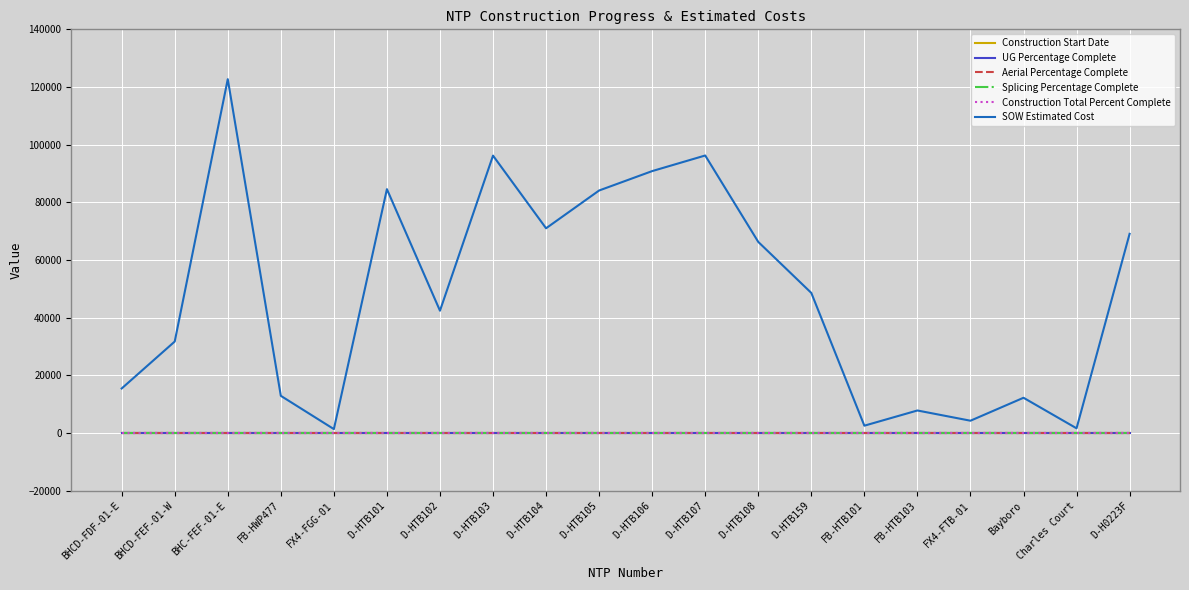

Does the chart display data point markers on the line(s)?

No